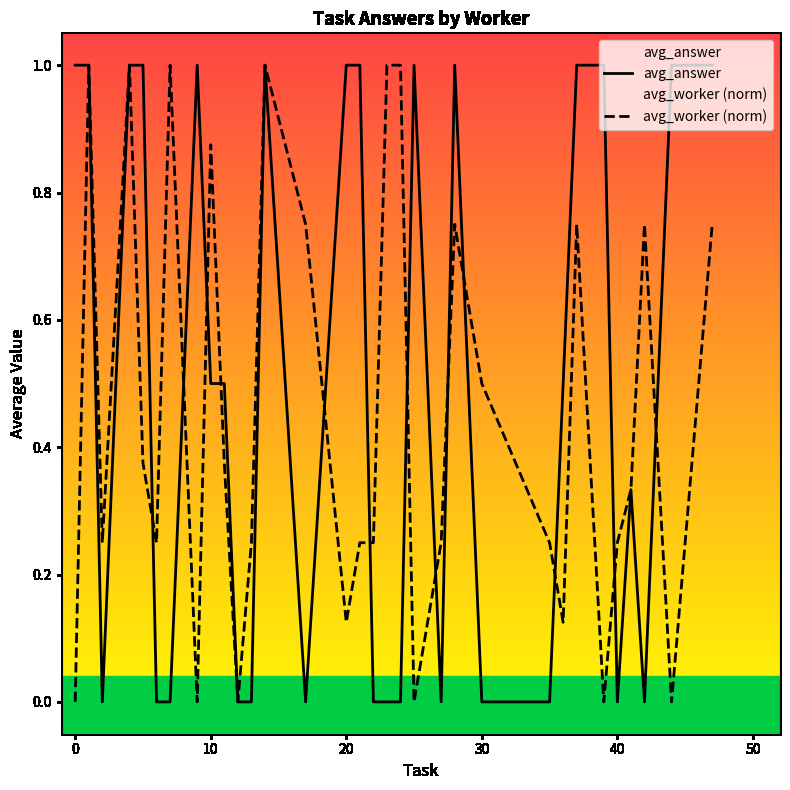

What are all the series names shown in the legend?

avg_answer, avg_worker (norm)